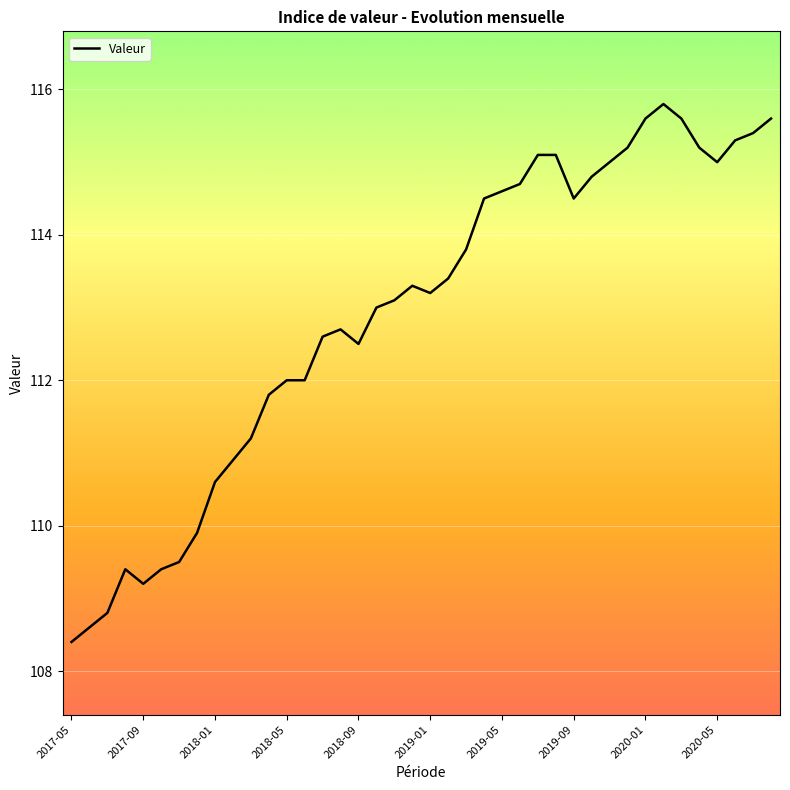

What is the smallest value displayed?

108.4